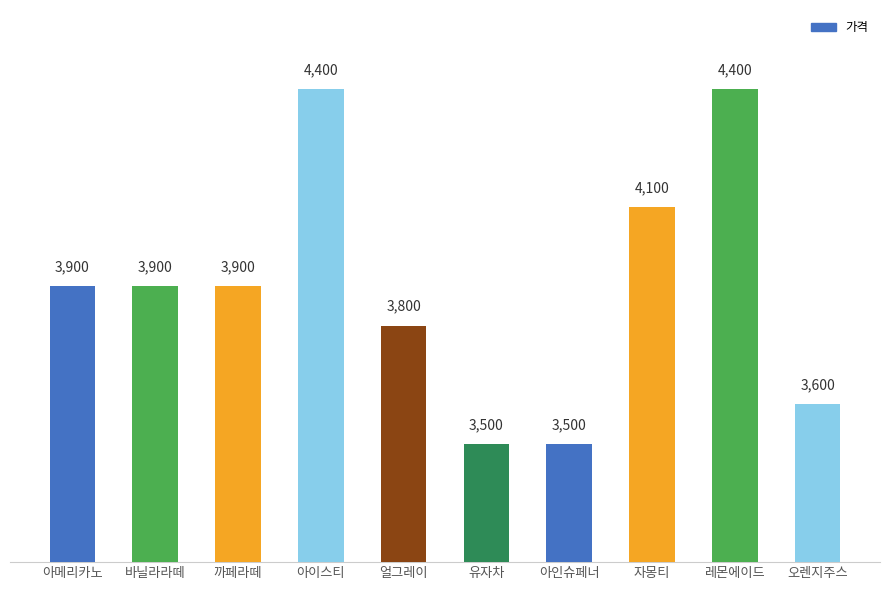

True or false: the data shows 5334 at 유자차.

False